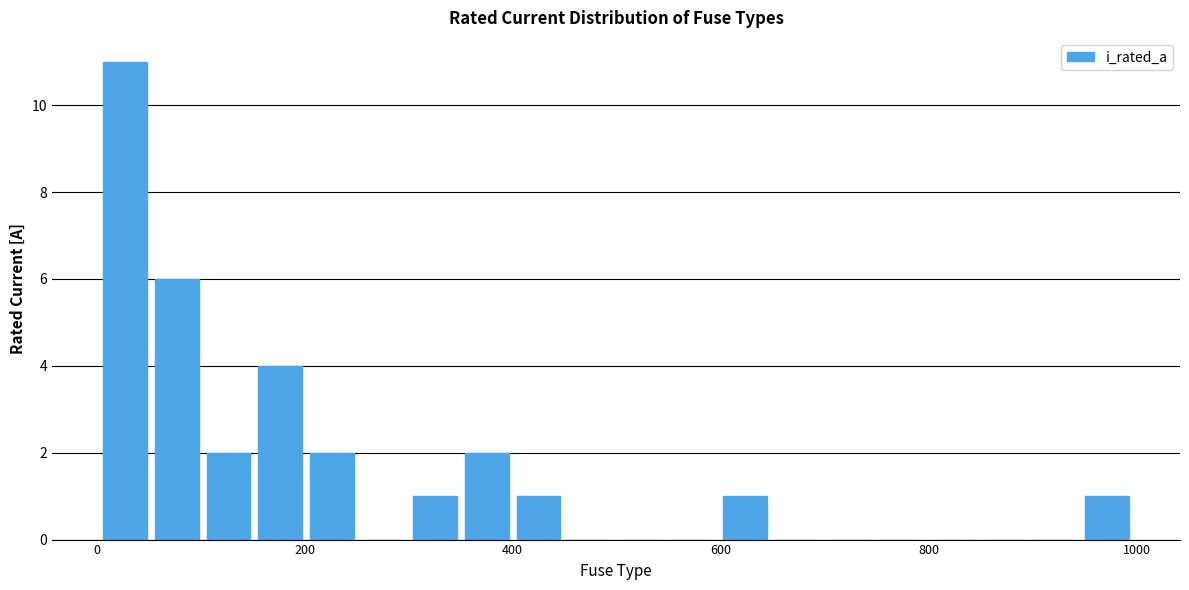

Around what value on the x-axis is the tallest bar? Give the approximate position of its centre, as read against the axis.

20